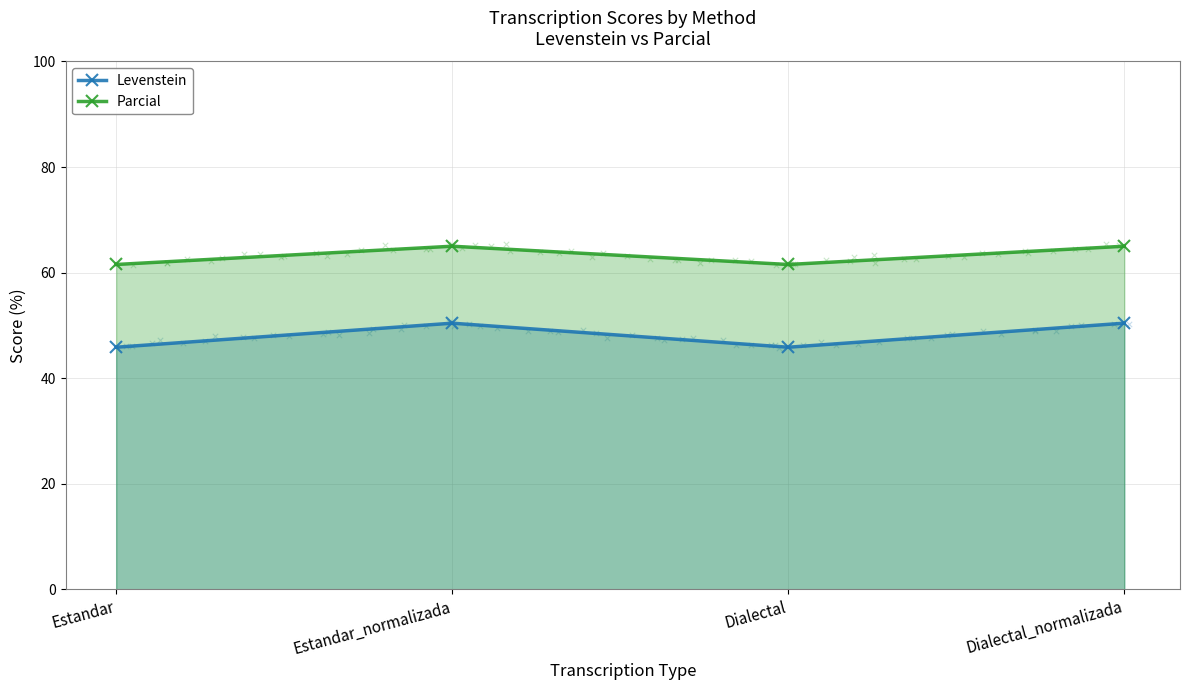

Which series contains the lowest Y value?

Levenstein